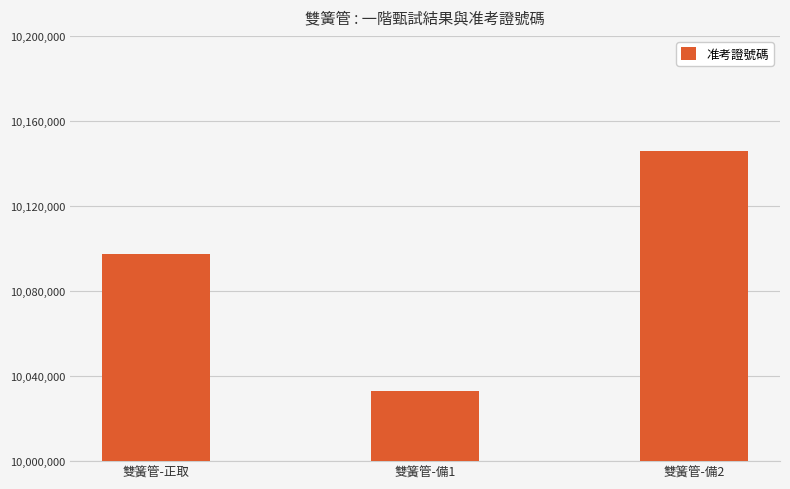

What is the minimum value shown in the chart?

10032820